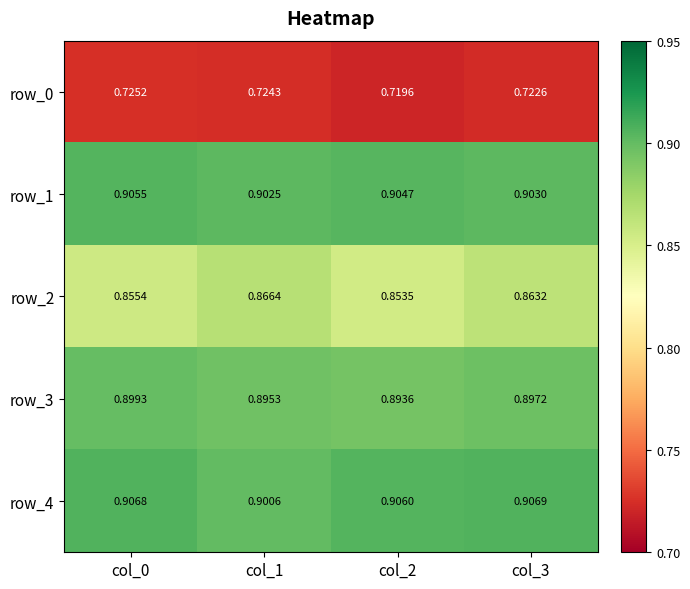

Rank the categories by row_0 value from lowest to highest.

col_2, col_3, col_1, col_0